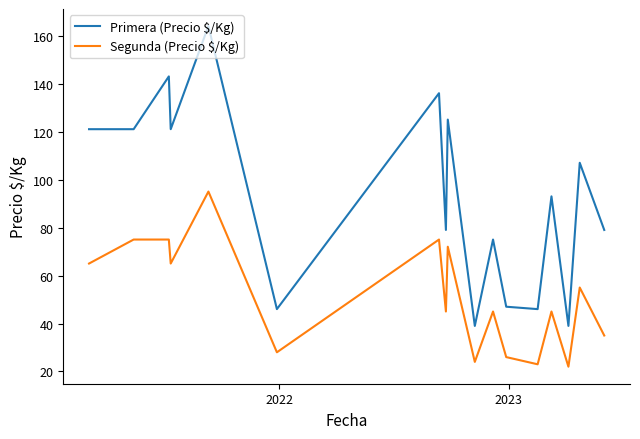

Which series has the largest total across all categories?

Primera (Precio $/Kg)